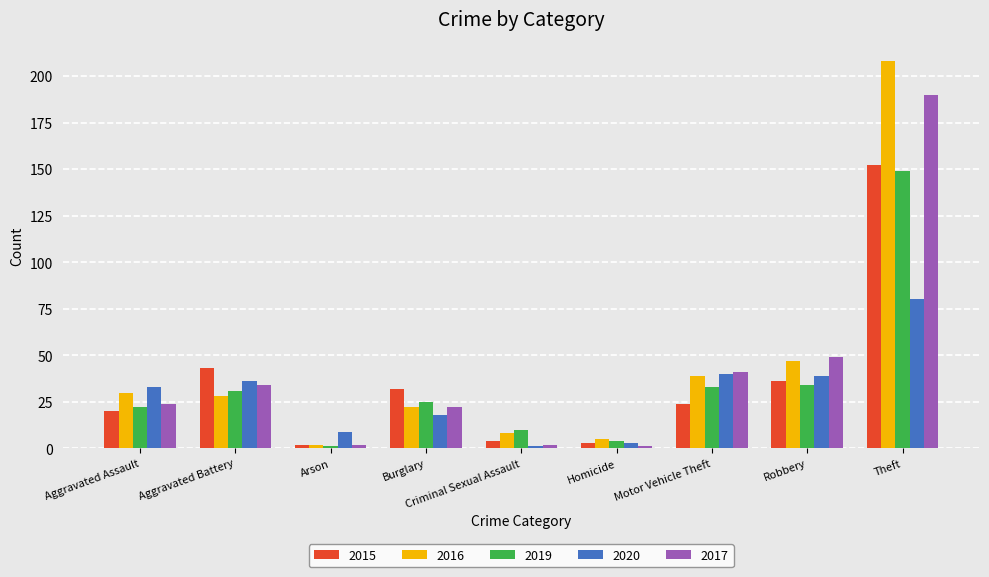

What is the minimum value for 2020?

1